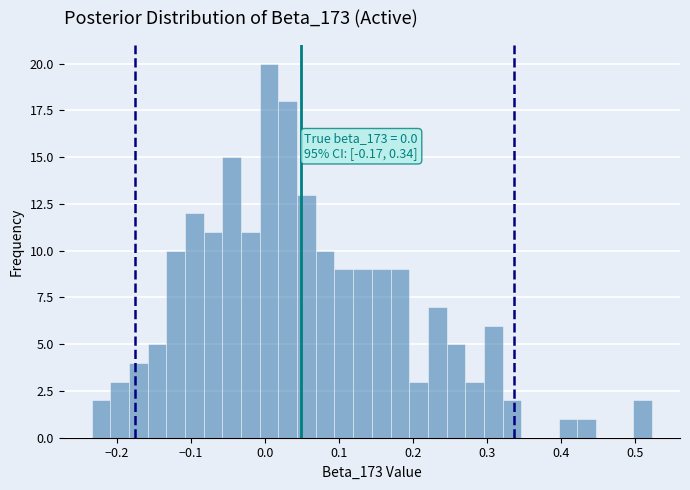

Around what value on the x-axis is the tallest bar? Give the approximate position of its centre, as read against the axis.

0.01